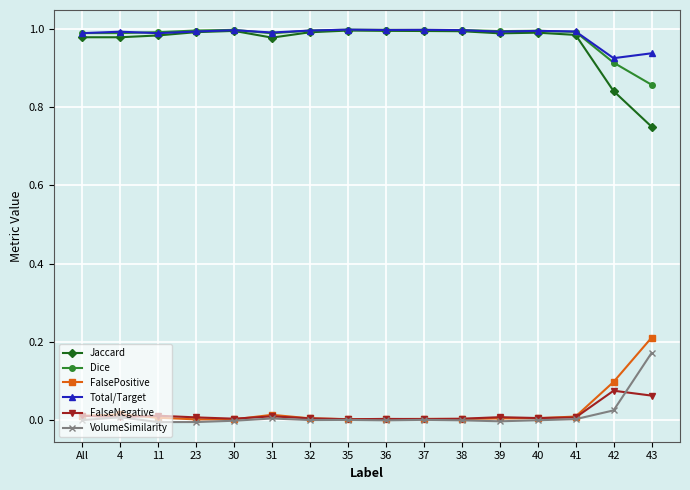

True or false: FalseNegative and Total/Target cross at least once.

False